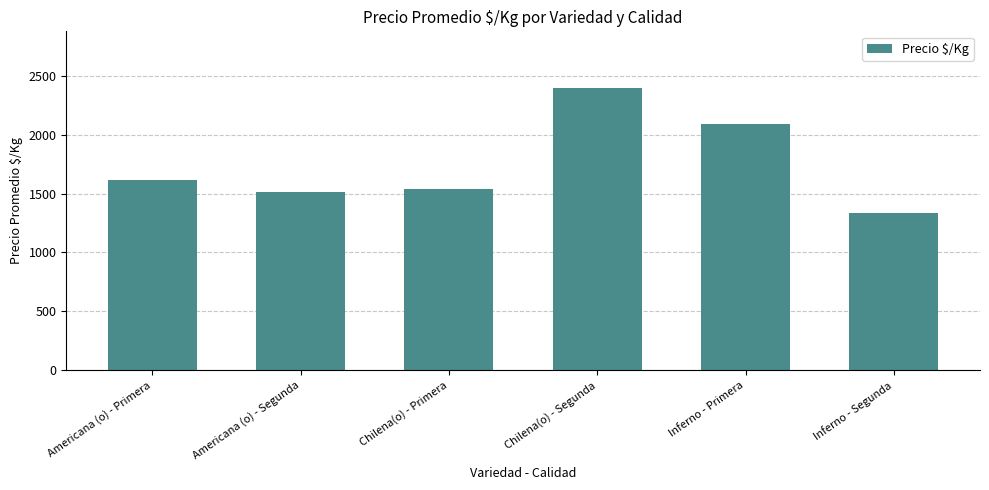

Approximately how many times larger is the value at Chilena(o) - Segunda compared to Chilena(o) - Primera?

1.6